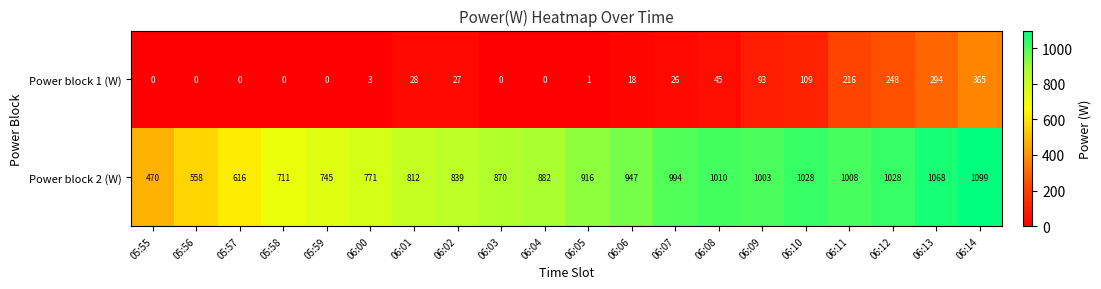

How many data points does each series have?

20